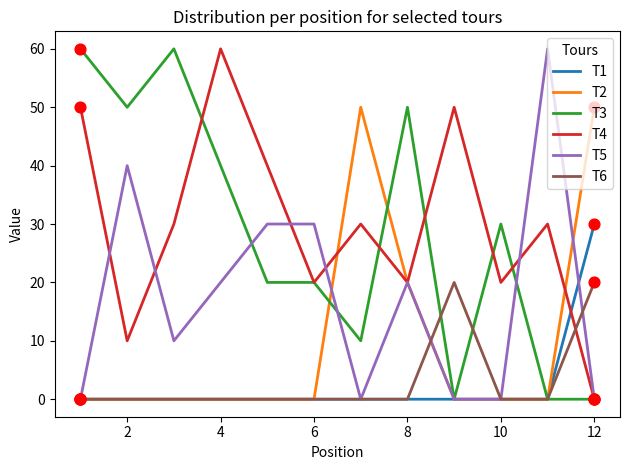

Which series has the largest total across all categories?

T4